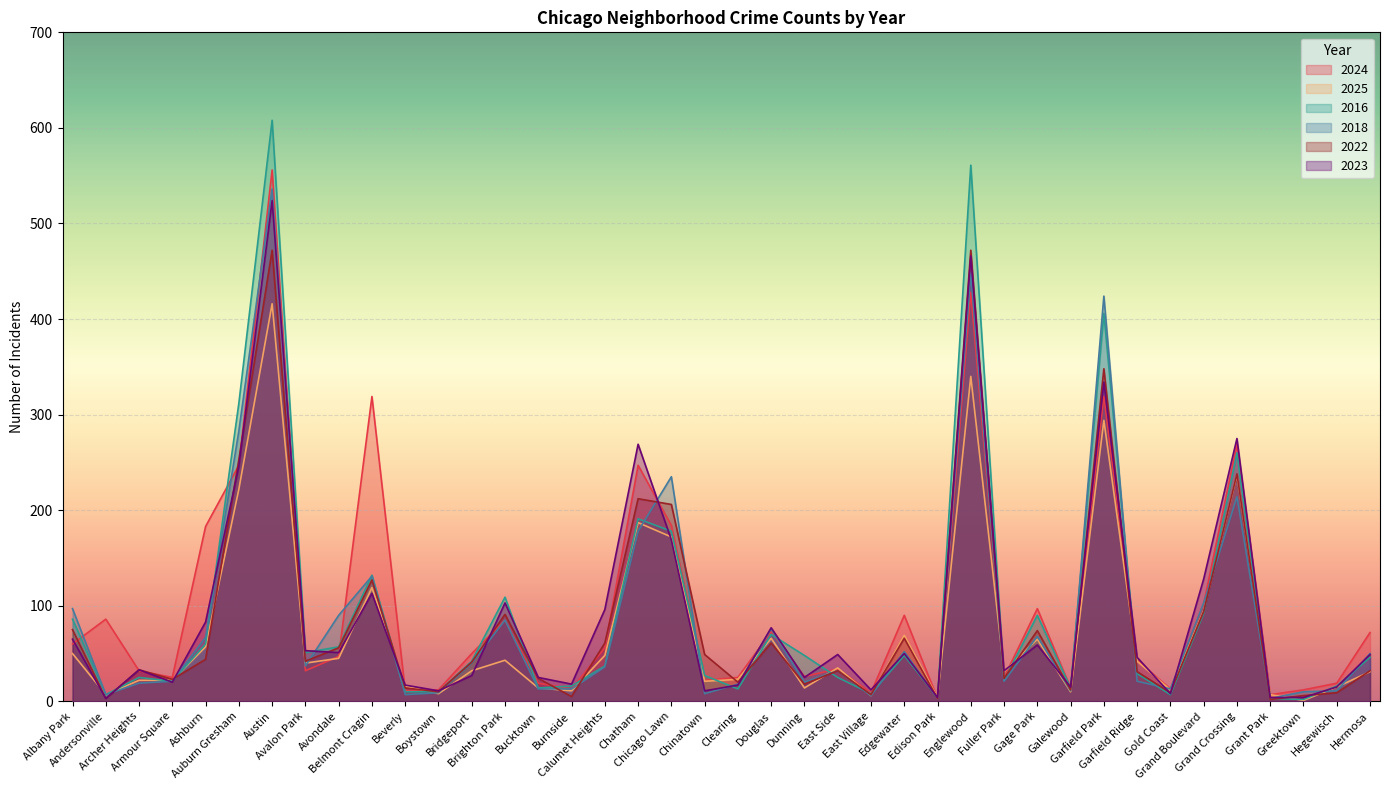

How many lines are shown in the chart?

6